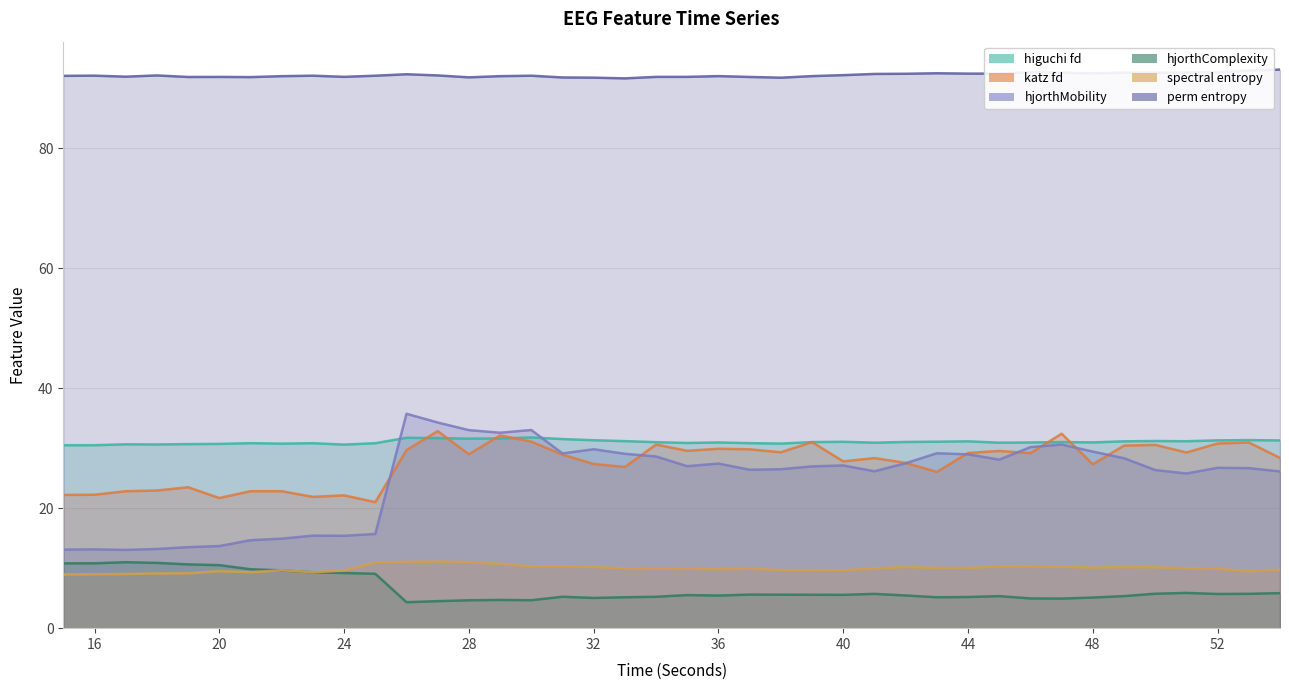

How many lines are shown in the chart?

6